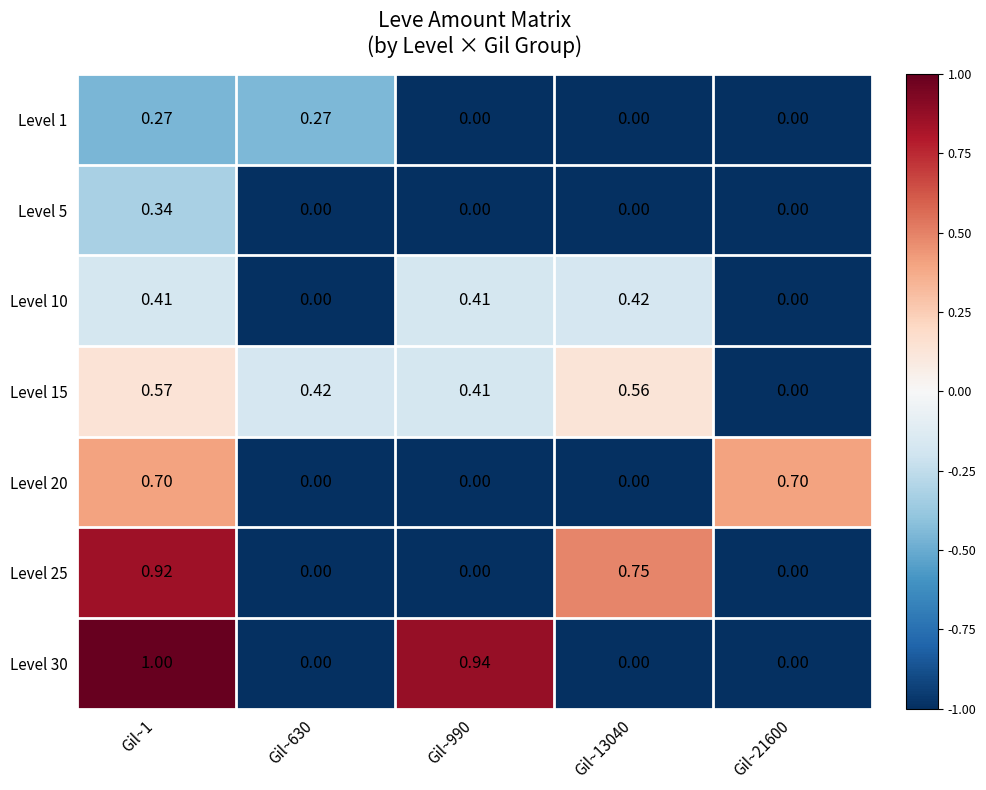

Is the value of Level 5 at Gil~990 greater than the value of Level 30 at Gil~1?

No